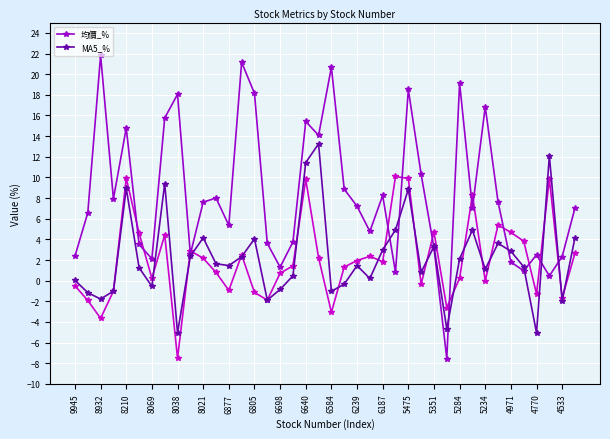

True or false: 均價_% has a value of 3.2 at 5351.

True